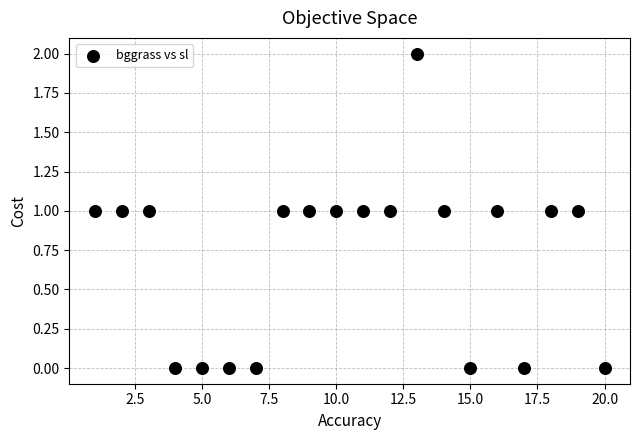

What is the range of X values (max minus min)?

19